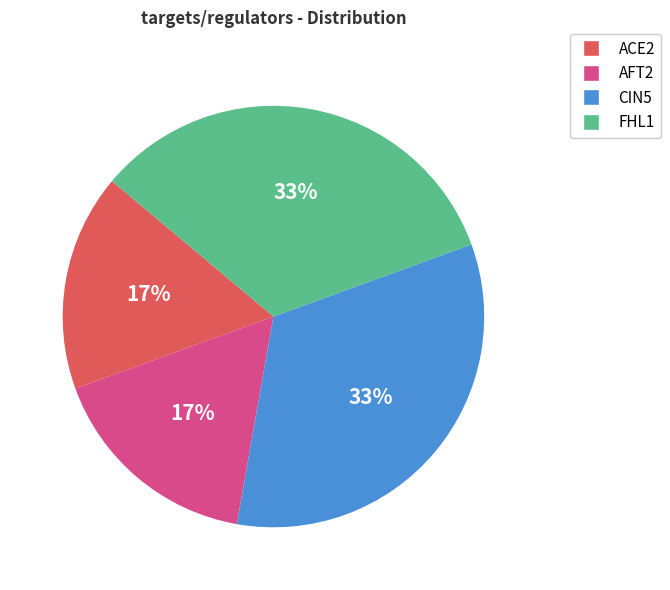

Do CIN5 and FHL1 together represent more than half of the pie?

Yes